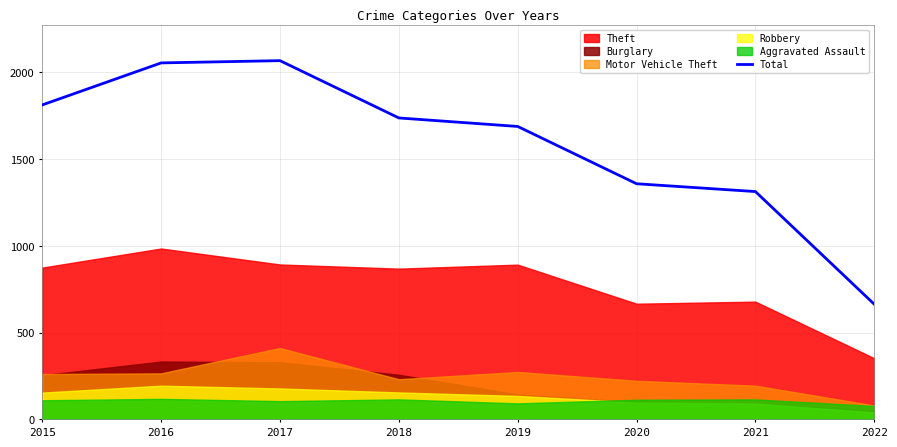

True or false: the data shows 2109 at 2020.

False